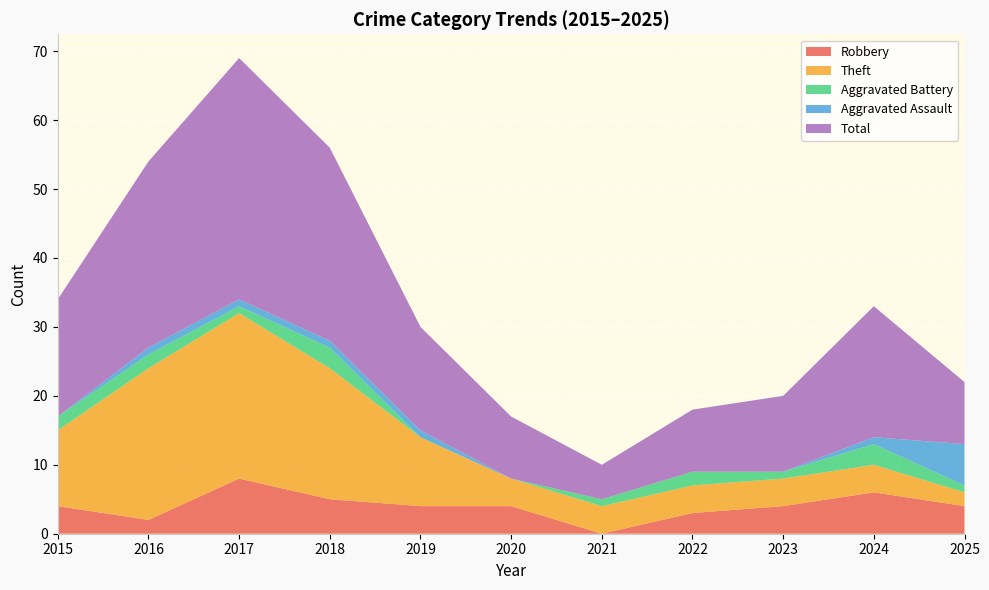

Reading right to left, transcribe all the data shown in this chart.

Robbery: 2025=4	2024=6	2023=4	2022=3	2021=0	2020=4	2019=4	2018=5	2017=8	2016=2	2015=4
Theft: 2025=2	2024=4	2023=4	2022=4	2021=4	2020=4	2019=10	2018=19	2017=24	2016=22	2015=11
Aggravated Battery: 2025=1	2024=3	2023=1	2022=2	2021=1	2020=0	2019=0	2018=3	2017=1	2016=2	2015=2
Aggravated Assault: 2025=6	2024=1	2023=0	2022=0	2021=0	2020=0	2019=1	2018=1	2017=1	2016=1	2015=0
Total: 2025=9	2024=19	2023=11	2022=9	2021=5	2020=9	2019=15	2018=28	2017=35	2016=27	2015=17